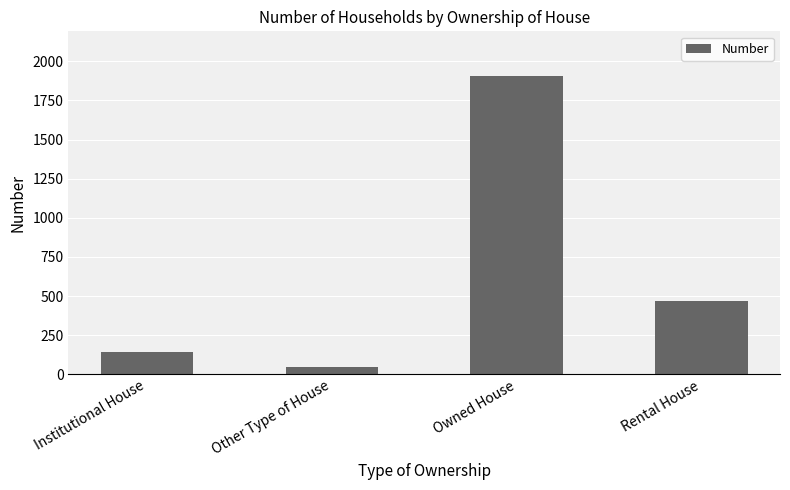

What is the minimum value shown in the chart?

48